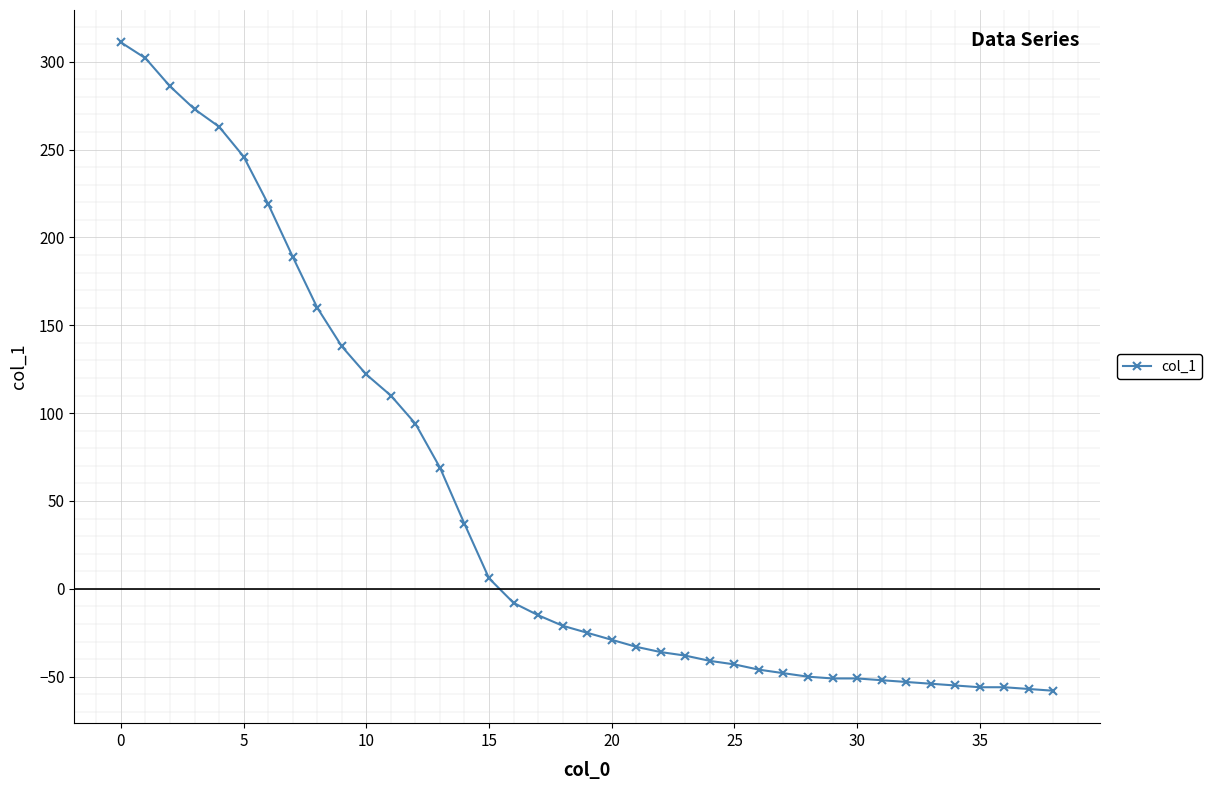

What is the value of the 39th point from the left?

-58